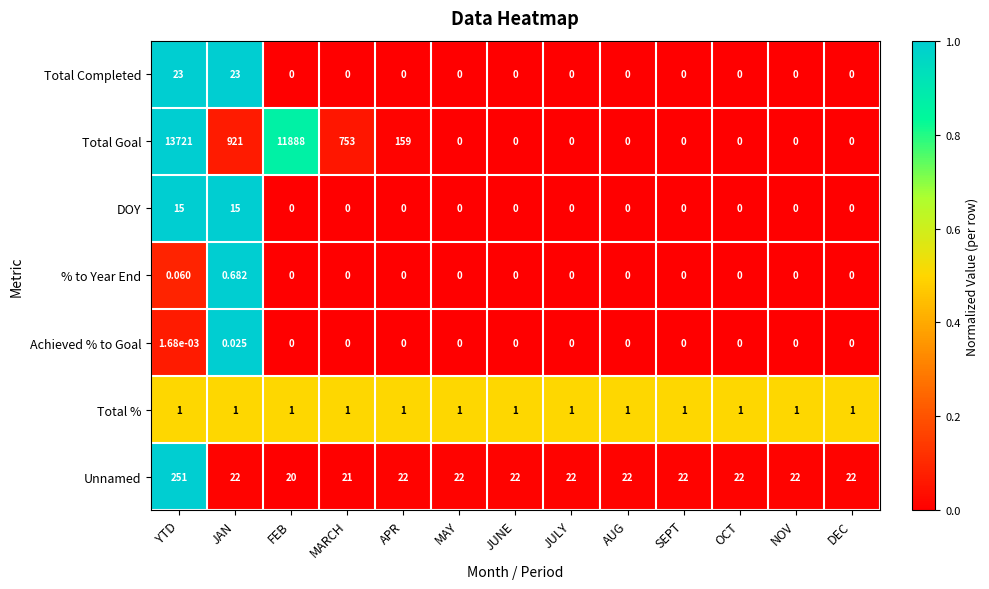

List the series in order of their peak value, lowest first.

Achieved % to Goal, % to Year End, Total %, DOY, Total Completed, Unnamed, Total Goal